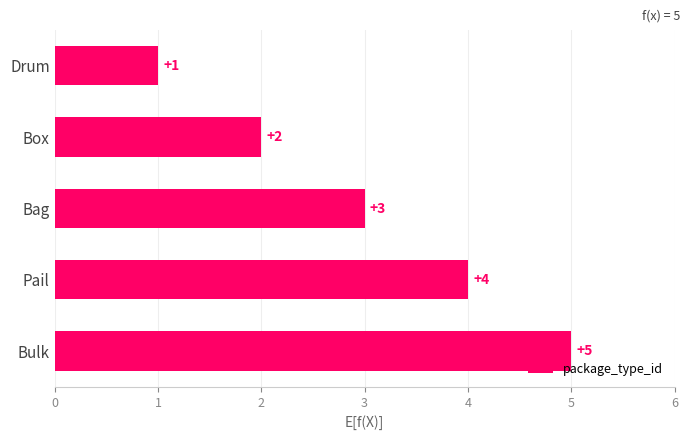

Reading bottom to top, list all the values displayed in this chart.

Bulk=5	Pail=4	Bag=3	Box=2	Drum=1